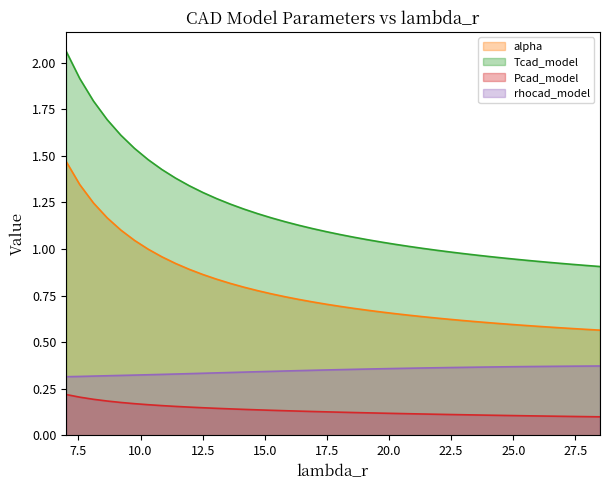

Rank the series by their maximum value, from highest to lowest.

Tcad_model, alpha, rhocad_model, Pcad_model